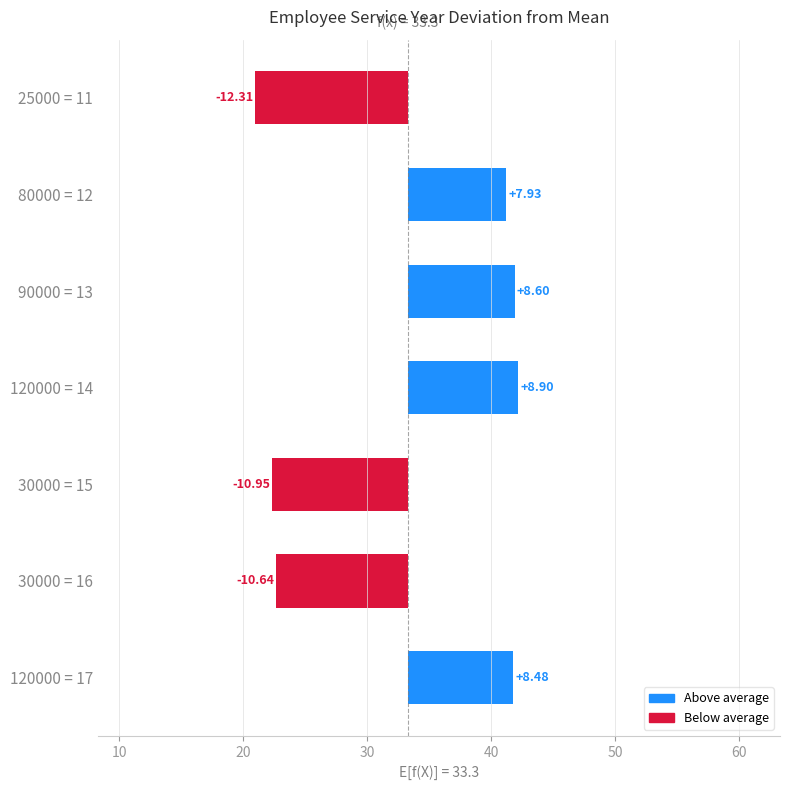

What is the value of the 3rd bar from the left?

8.6